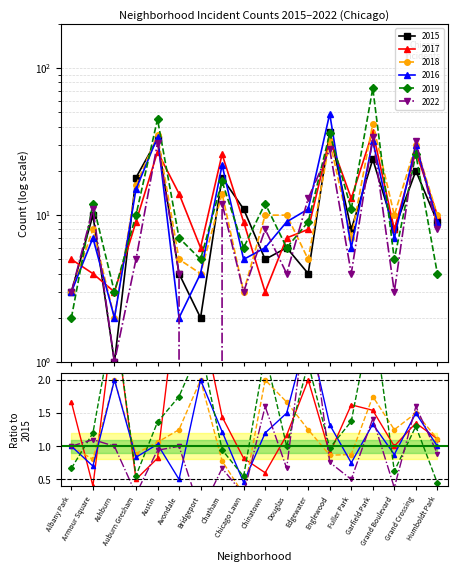

Where is the first local maximum for 2022?

Armour Square